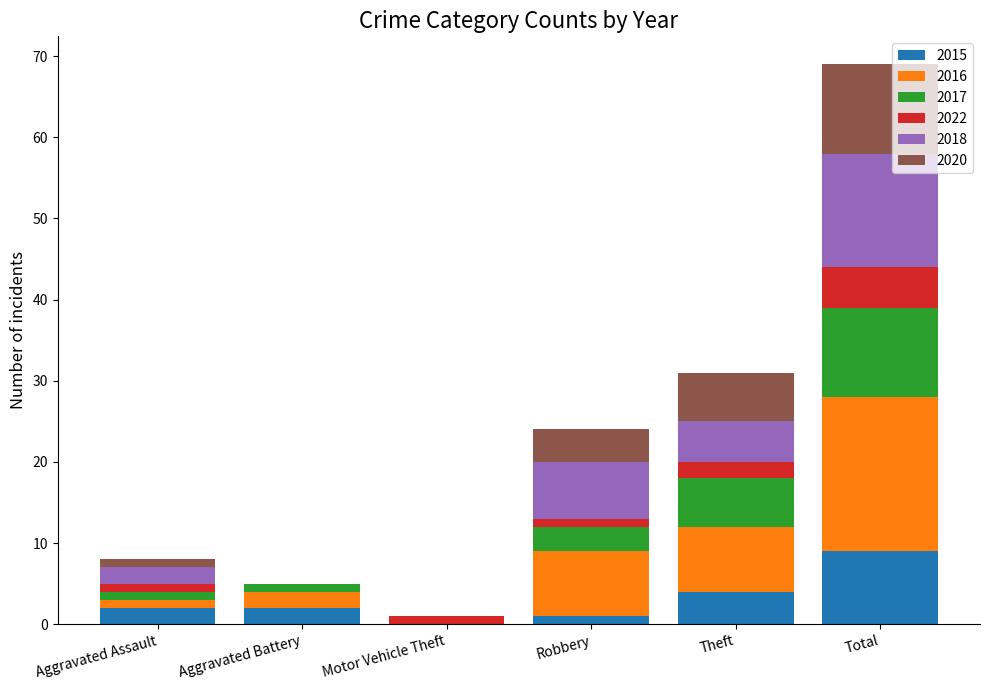

Are the bars horizontal?

No